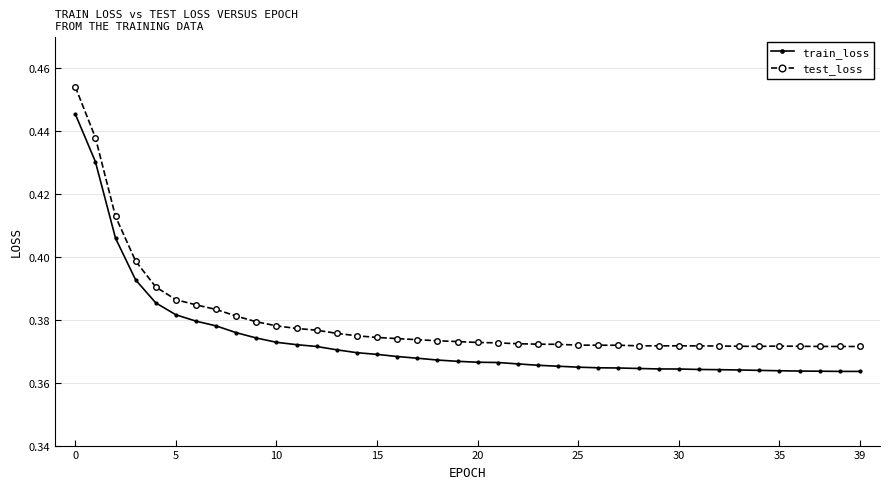

What is the sum of all train_loss values?

14.9